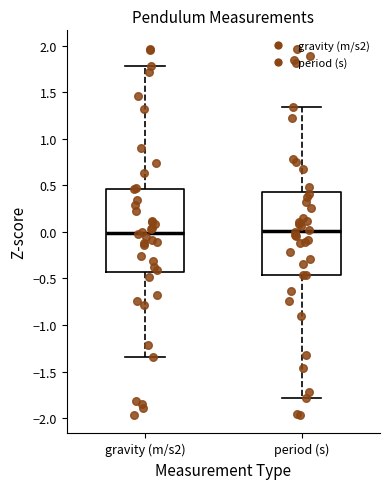

Reading left to right, read every box against the y-axis: the position of its median line, the range the box covers, and the ends of its whiskers. The values are not printed on the chart, so give them approximately, as read against the axis.

gravity (m/s2): median 0.00, box -0.45 to 0.45, whiskers -1.35 to 1.80
period (s): median 0.00, box -0.45 to 0.45, whiskers -1.80 to 1.35